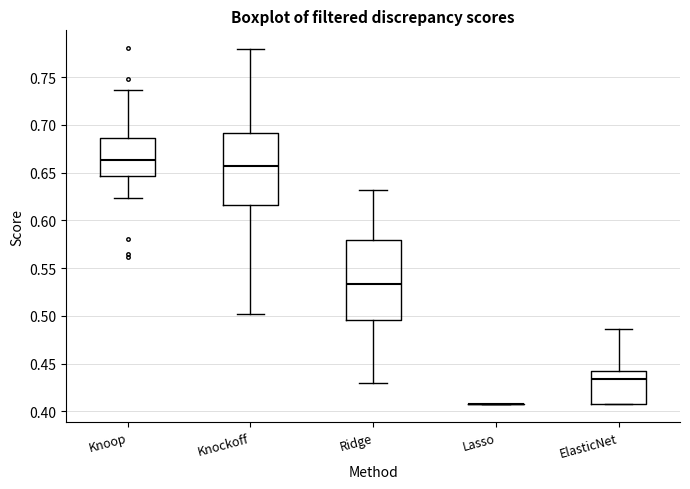

Reading left to right, read every box against the y-axis: the position of its median line, the range the box covers, and the ends of its whiskers. The values are not printed on the chart, so give them approximately, as read against the axis.

Knoop: median 0.665, box 0.645 to 0.685, whiskers 0.625 to 0.735
Knockoff: median 0.655, box 0.615 to 0.690, whiskers 0.500 to 0.780
Ridge: median 0.535, box 0.495 to 0.580, whiskers 0.430 to 0.630
Lasso: box collapsed to a line at 0.410, whiskers 0.410 to 0.410
ElasticNet: median 0.435, box 0.410 to 0.440, whiskers 0.410 to 0.485